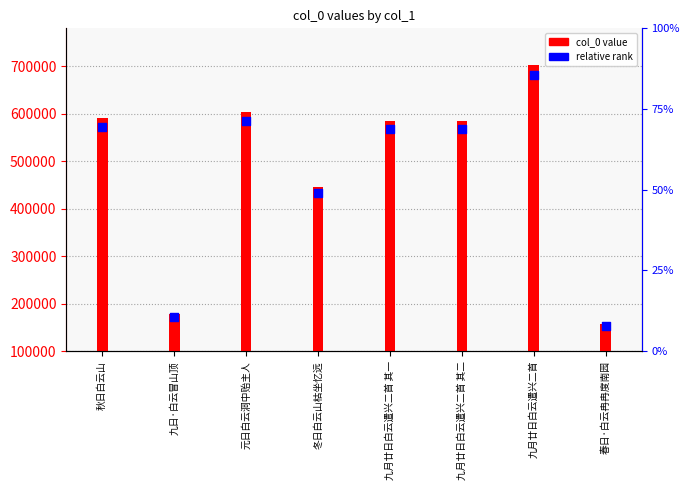

At which category is the sum across all series the highest?

九月廿日白云遣兴二首